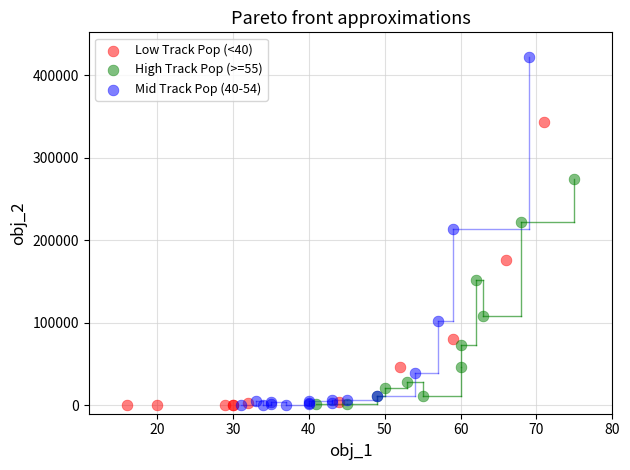

Which series has the largest Y range (max minus min)?

Mid Track Pop (40-54)